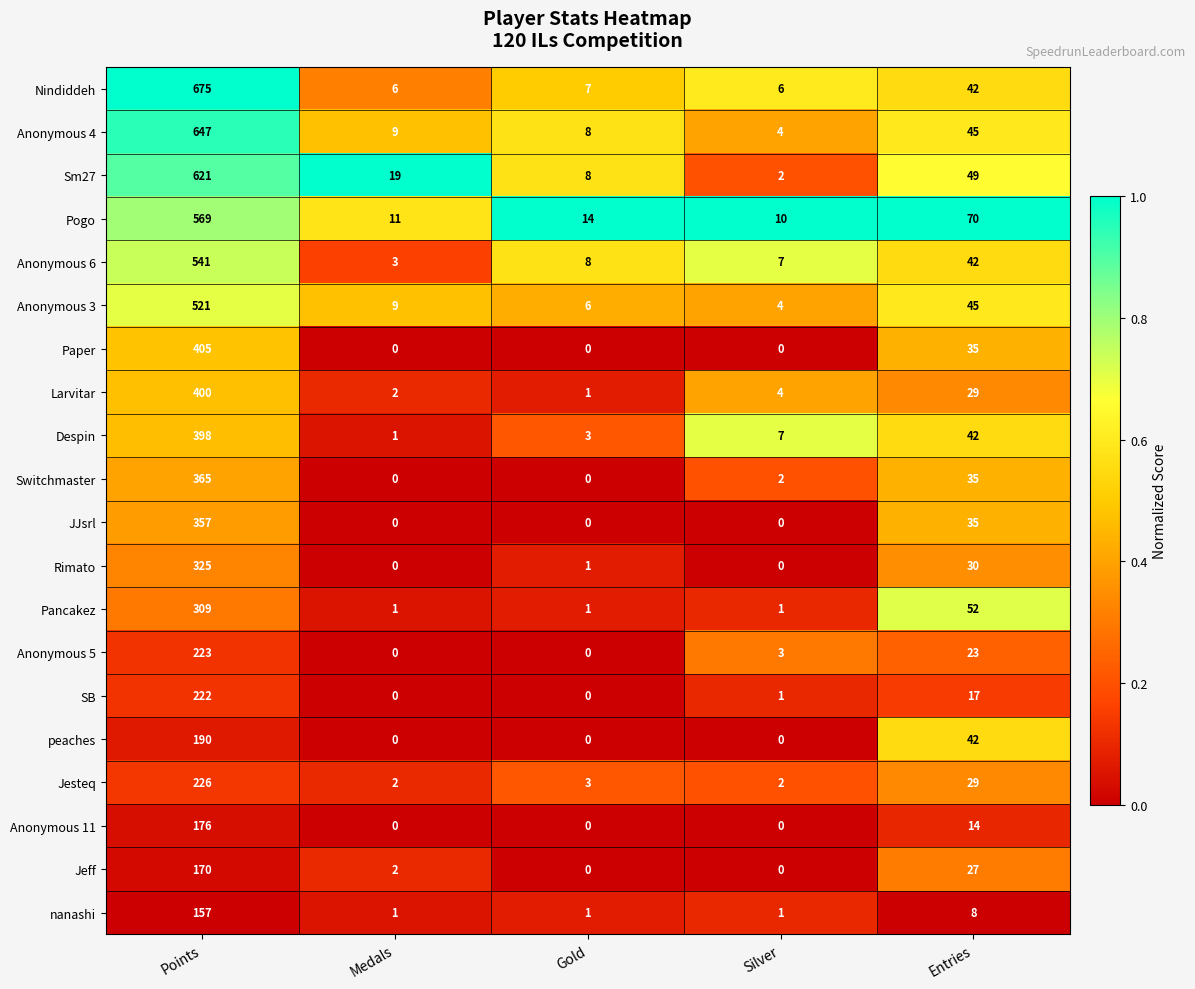

Rank the series by their maximum value, from lowest to highest.

nanashi, Jeff, Anonymous 11, peaches, SB, Anonymous 5, Jesteq, Pancakez, Rimato, JJsrl, Switchmaster, Despin, Larvitar, Paper, Anonymous 3, Anonymous 6, Pogo, Sm27, Anonymous 4, Nindiddeh